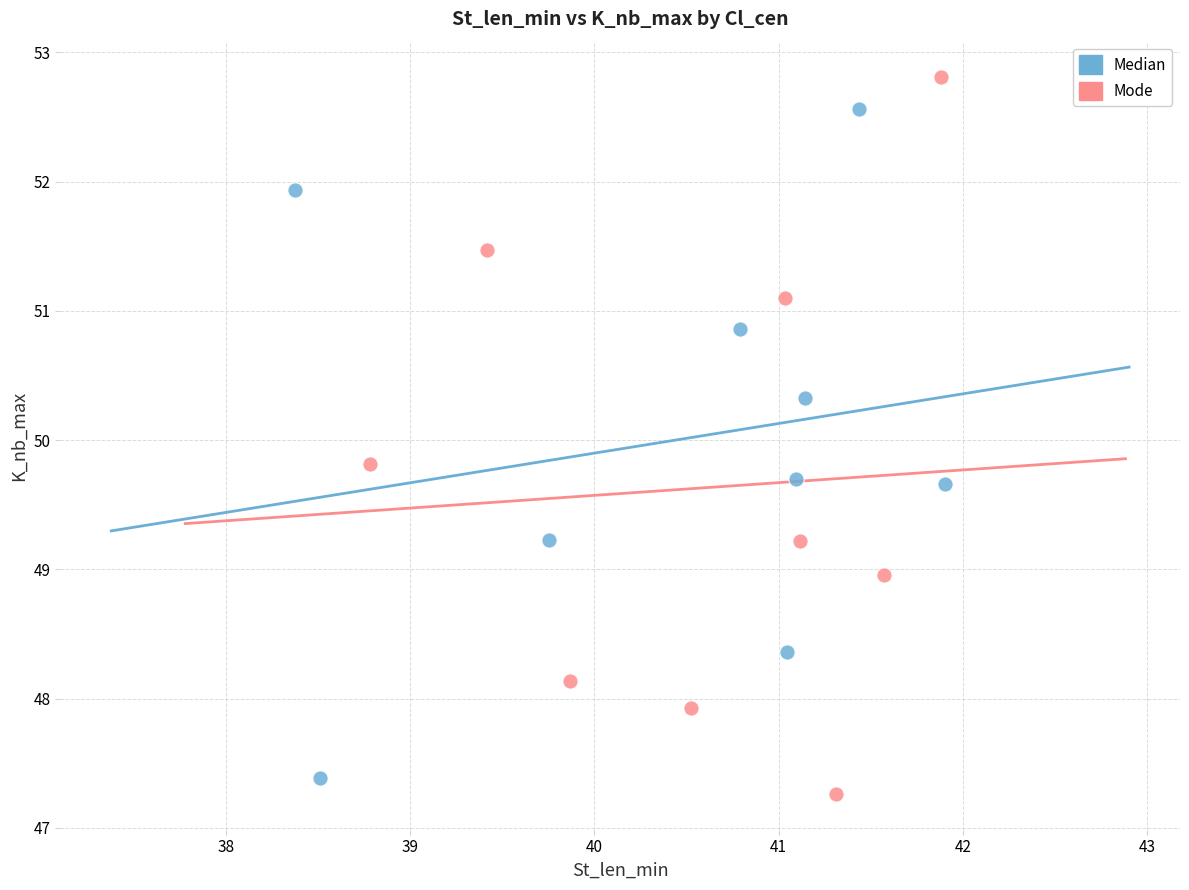

Which series reaches the maximum Y coordinate?

Mode